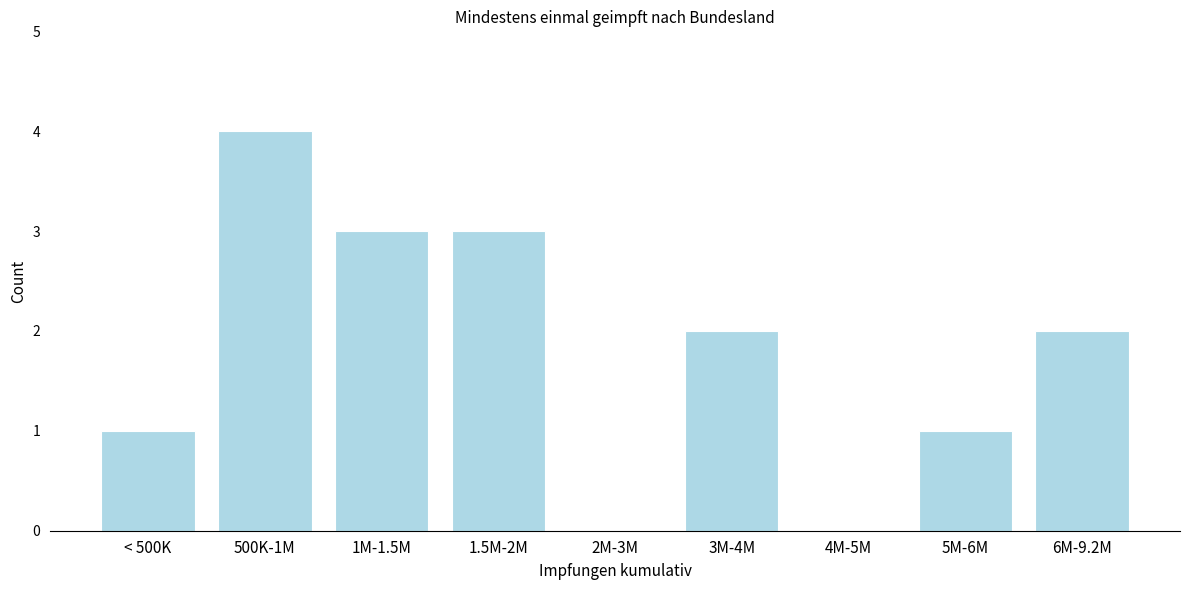

Reading right to left, transcribe all the data shown in this chart.

6M-9.2M=2	5M-6M=1	4M-5M=0	3M-4M=2	2M-3M=0	1.5M-2M=3	1M-1.5M=3	500K-1M=4	< 500K=1